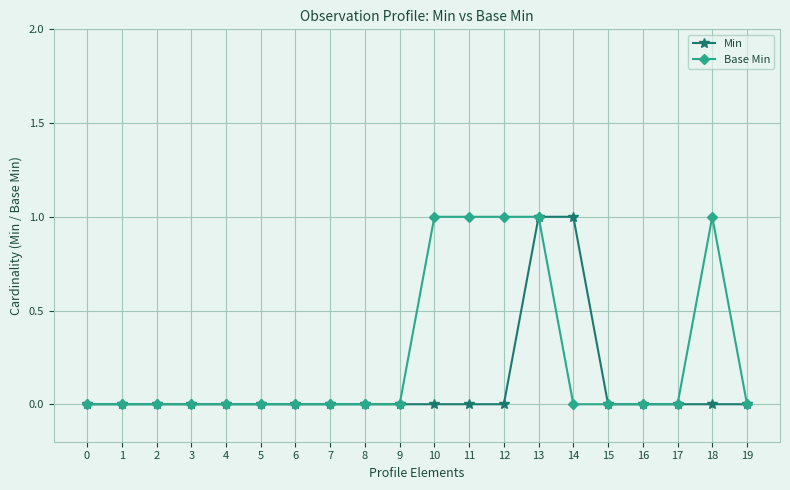

How many data points does each series have?

20